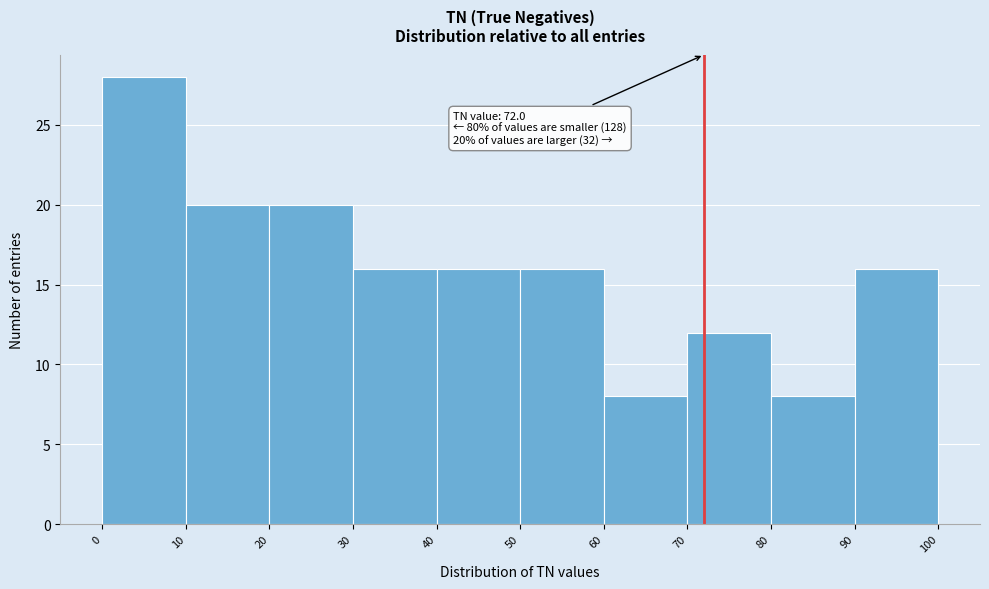

Which range on the x-axis has the tallest bar?

0 to 10